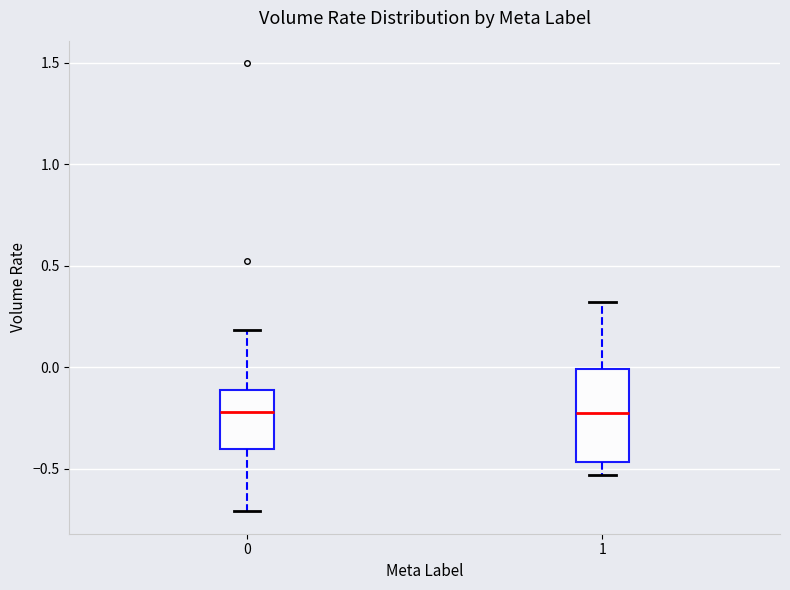

Reading left to right, transcribe this box plot: for each box, give where its median line is, the range the box spans, and where its two whiskers end, as read against the y-axis. The values are not printed on the chart, so give them approximately, as read against the axis.

0: median -0.20, box -0.40 to -0.10, whiskers -0.70 to 0.20
1: median -0.20, box -0.45 to 0.00, whiskers -0.55 to 0.30